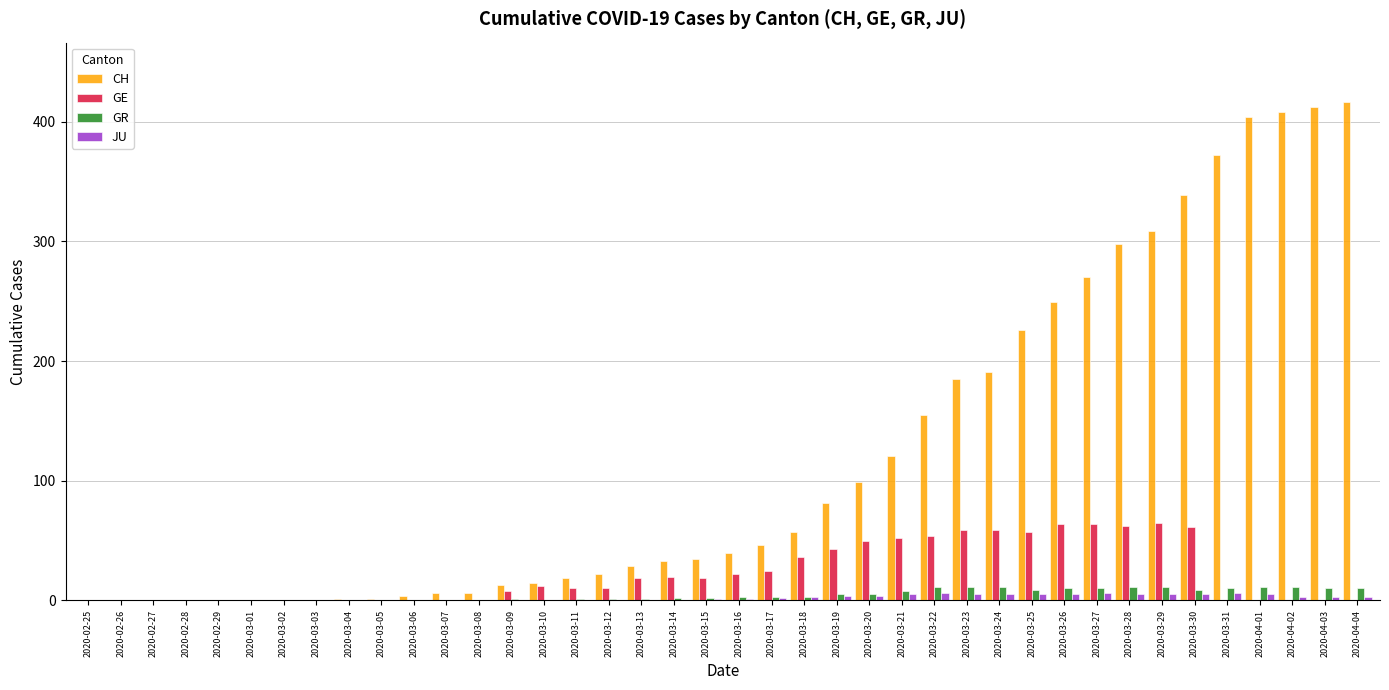

Is it true that GE equals 10 at 2020-03-11?

True